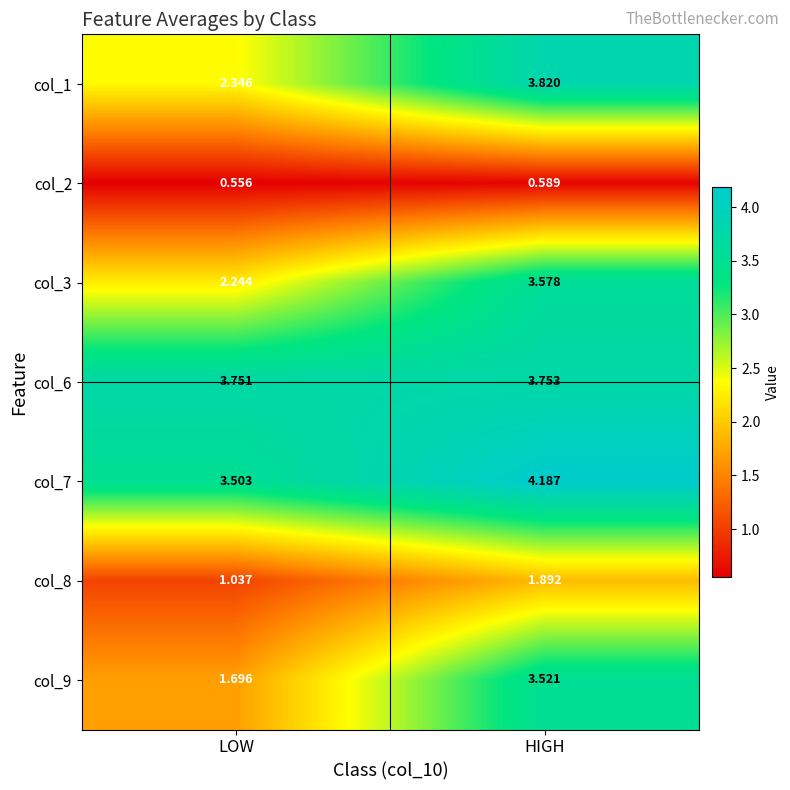

At which label does col_1 reach its minimum?

LOW